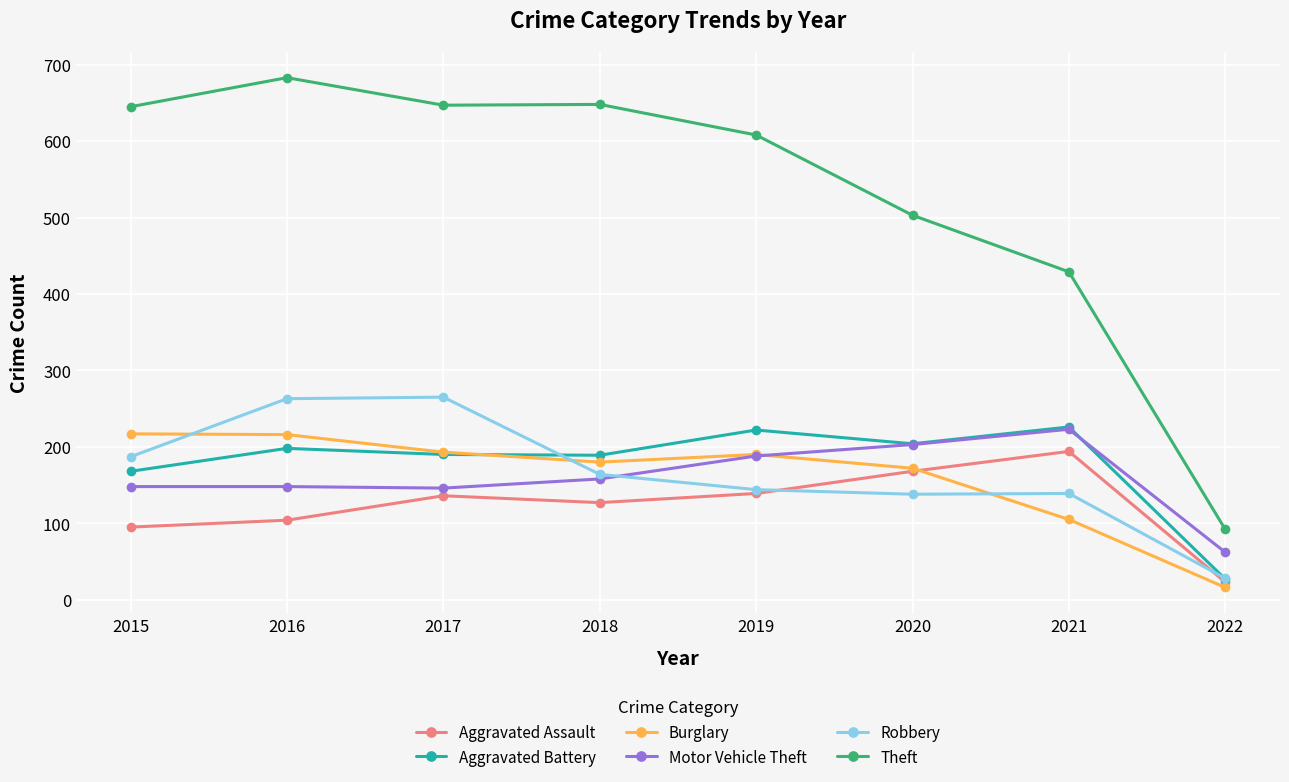

Which series has the largest range (max minus min)?

Theft